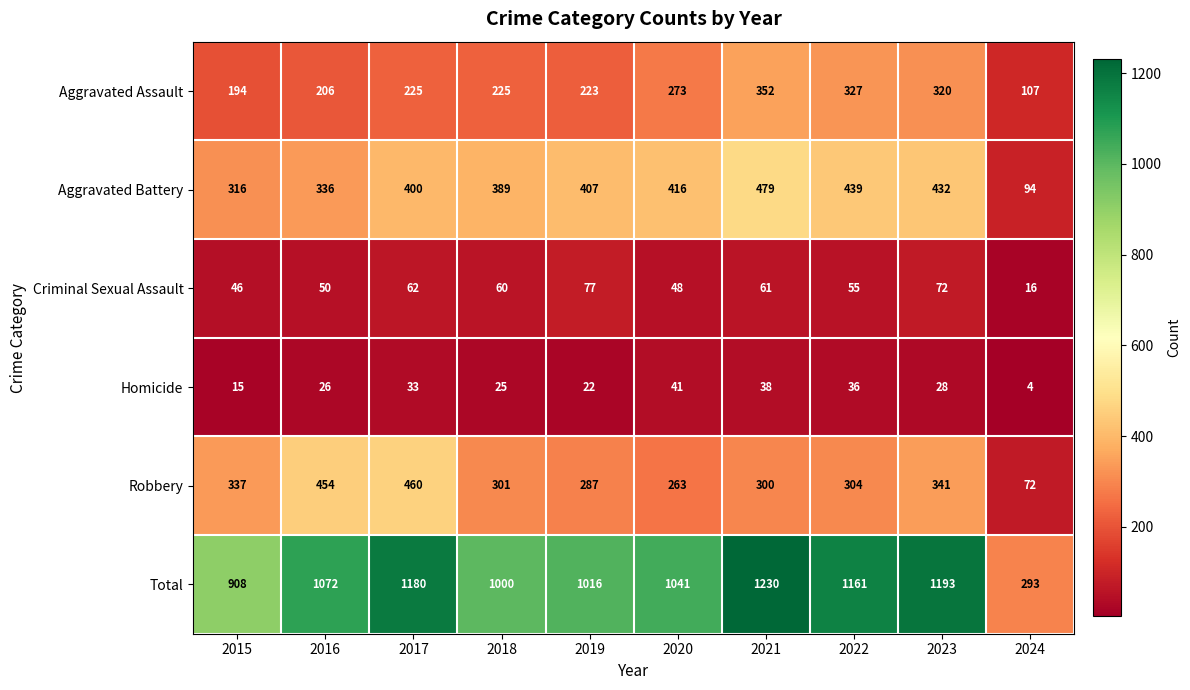

How many distinct data groups are displayed?

6